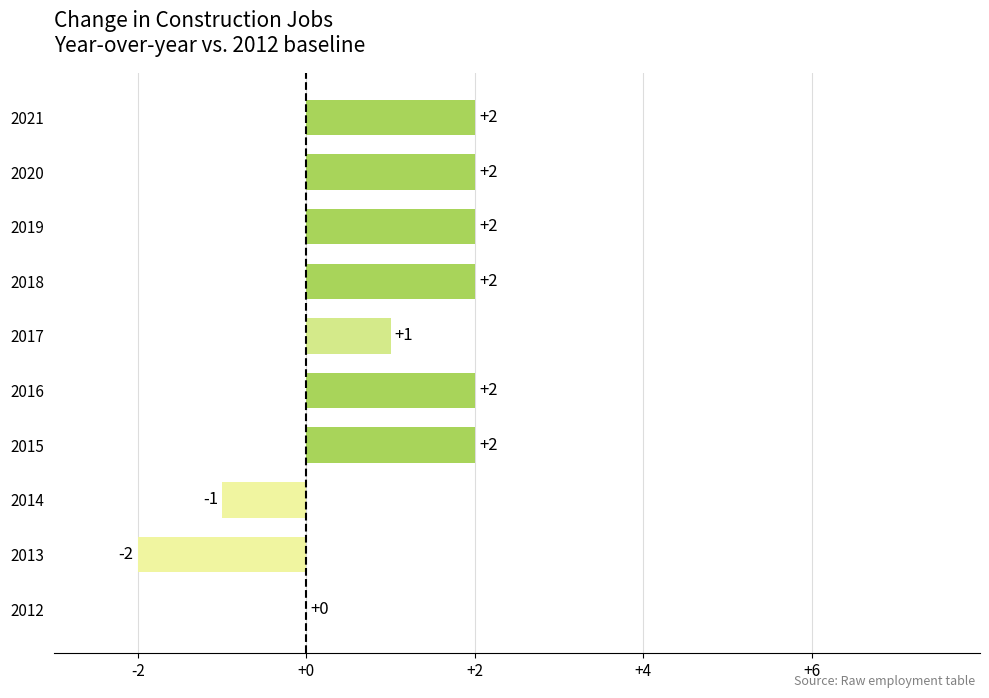

Reading top to bottom, list all the values displayed in this chart.

2021=2	2020=2	2019=2	2018=2	2017=1	2016=2	2015=2	2014=-1	2013=-2	2012=0